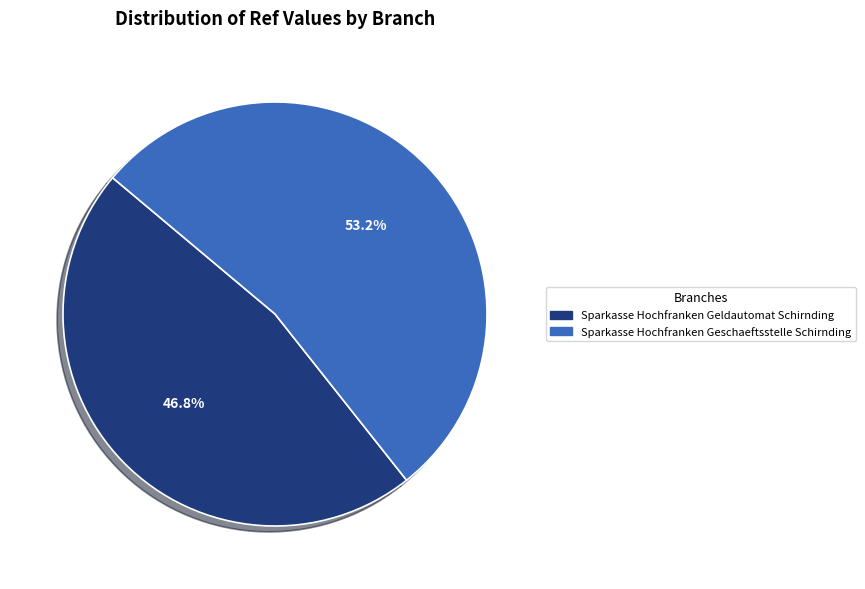

The Sparkasse Hochfranken Geldautomat Schirnding slice represents 36% of the pie. True or false?

False